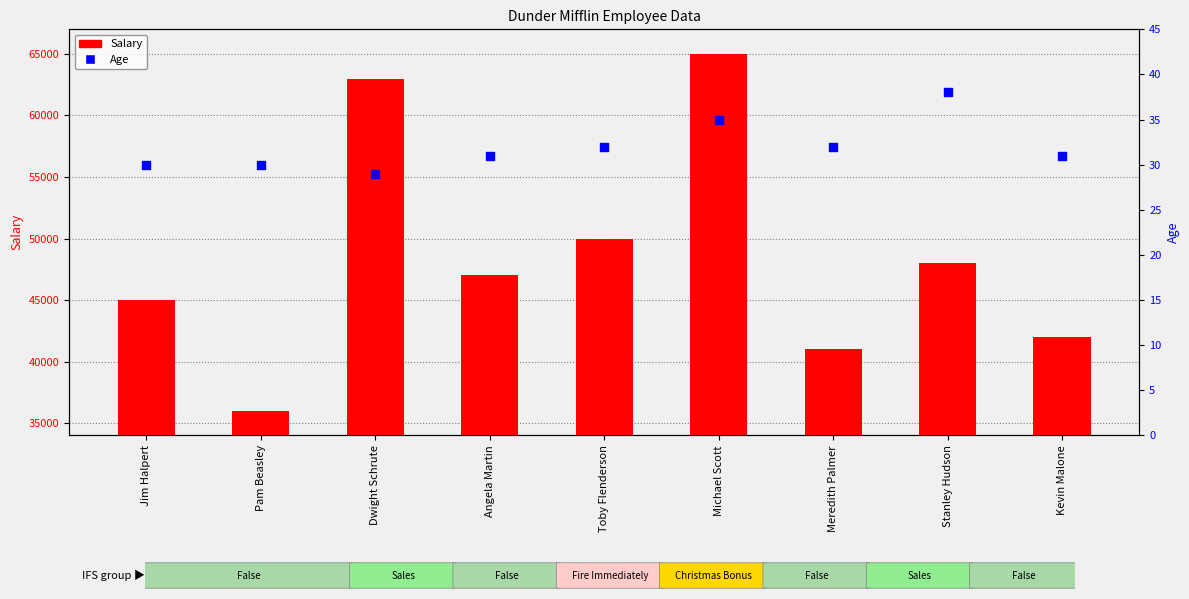

Which series reaches the minimum Y coordinate?

Age